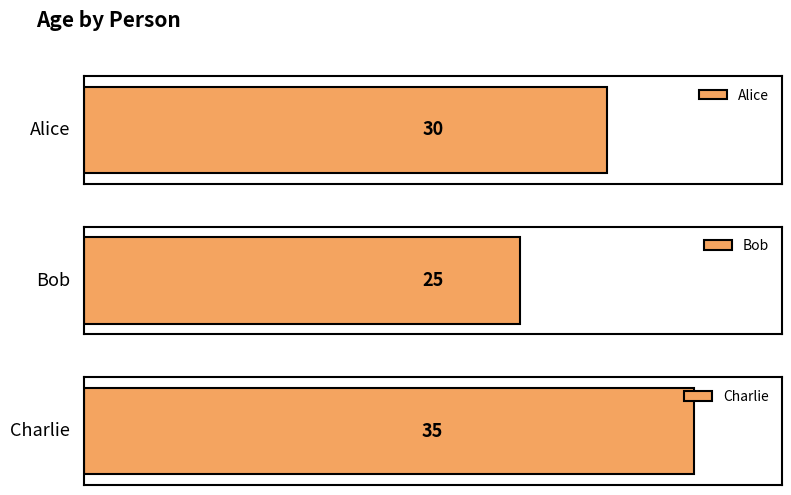

Reading left to right, list all the values displayed in this chart.

Alice=30	Bob=25	Charlie=35